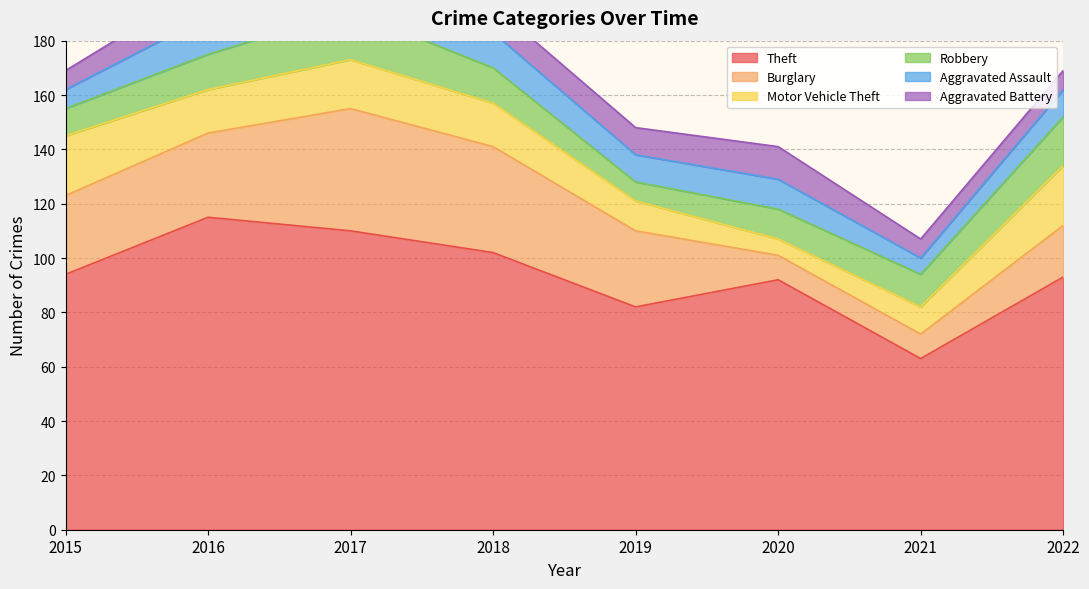

What is the value of the Theft point at the 6th from the left?

92